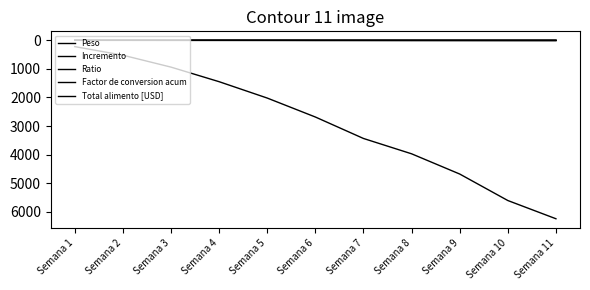

Is this an area chart (filled region under the line)?

No